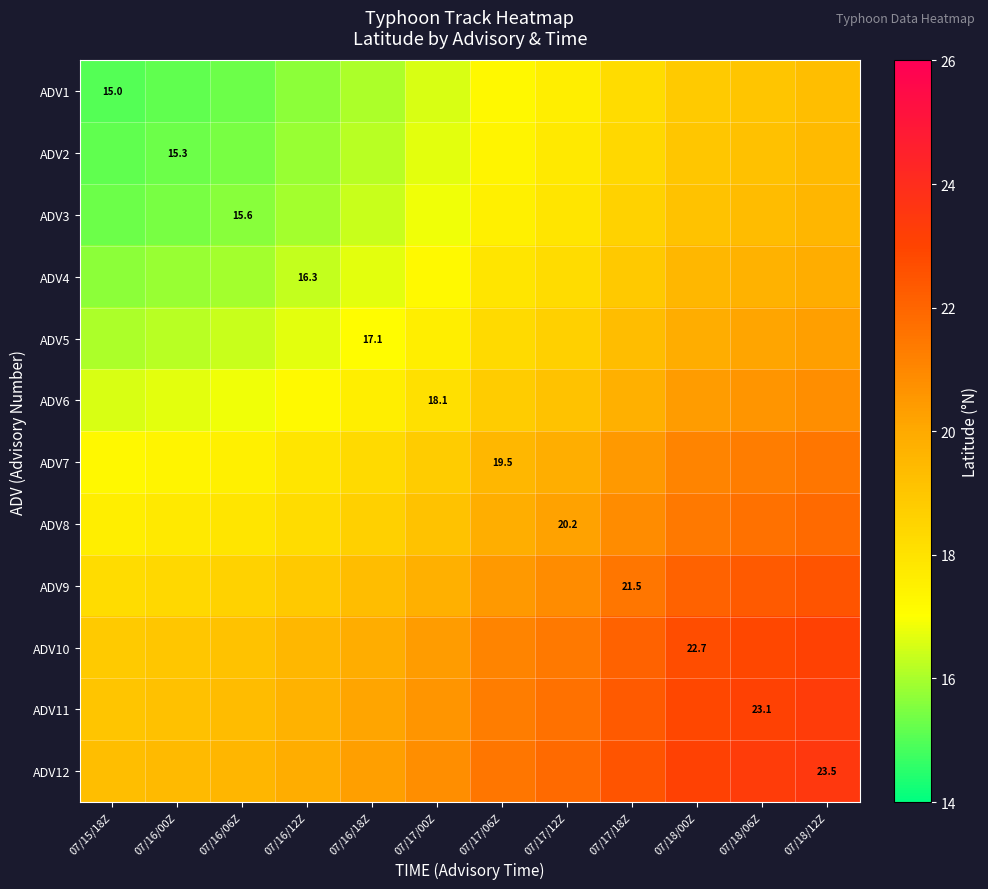

Is it true that ADV2 equals 18.4 at 07/17/18Z?

True